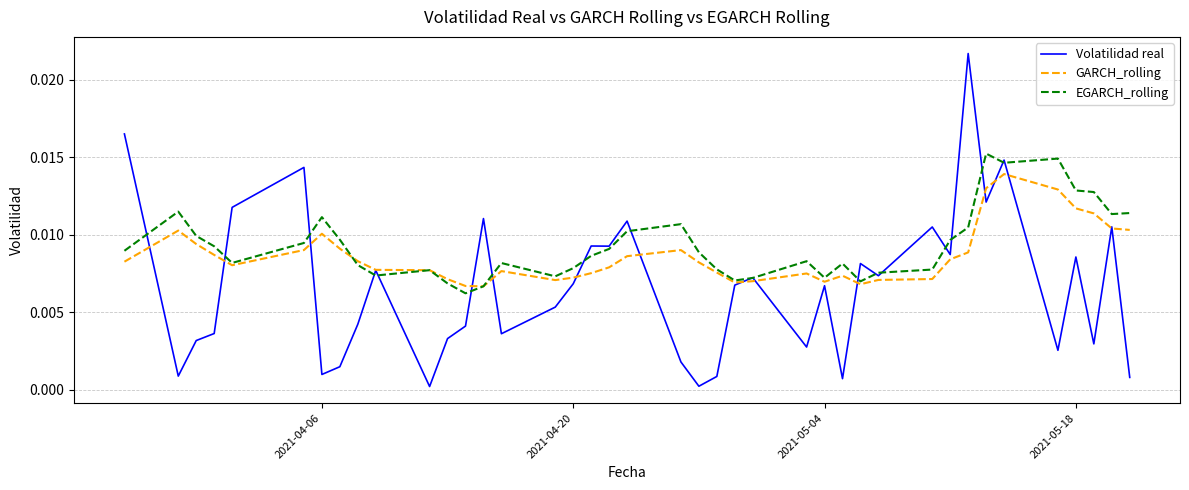

Rank the series by their maximum value, from highest to lowest.

Volatilidad real, EGARCH_rolling, GARCH_rolling